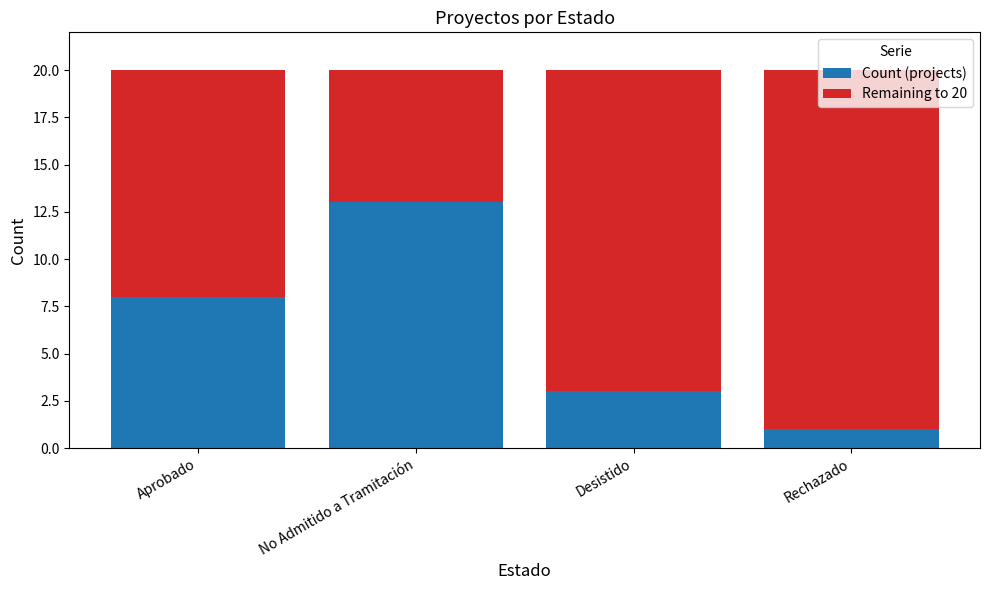

What is the highest value of the Count (projects) series?

13